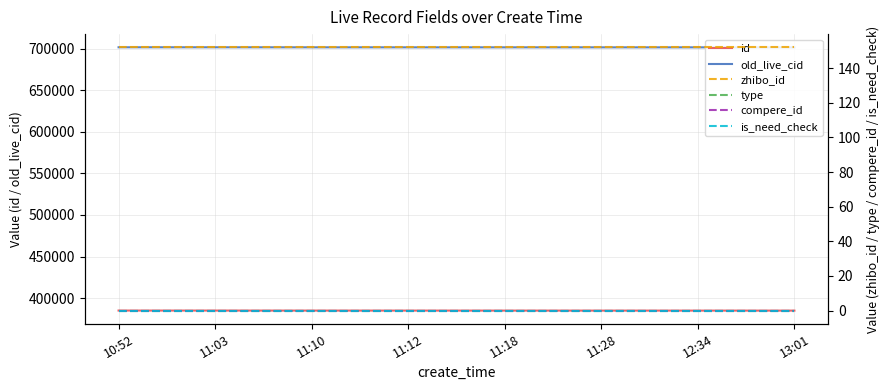

What is the spread (max minus min) of values at 13:01?

701605